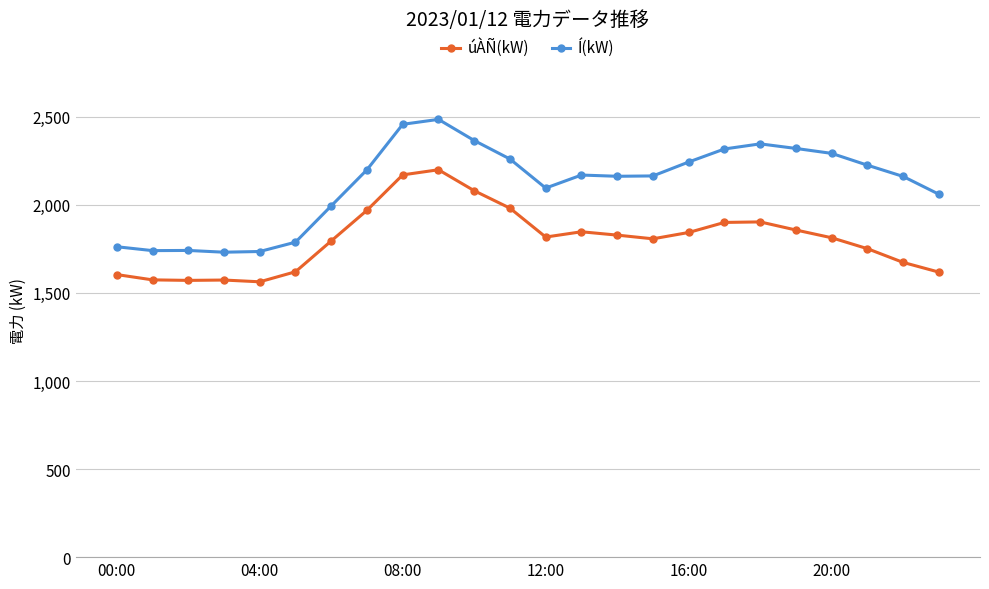

True or false: Í(kW) and úÀÑ(kW) cross at least once.

False